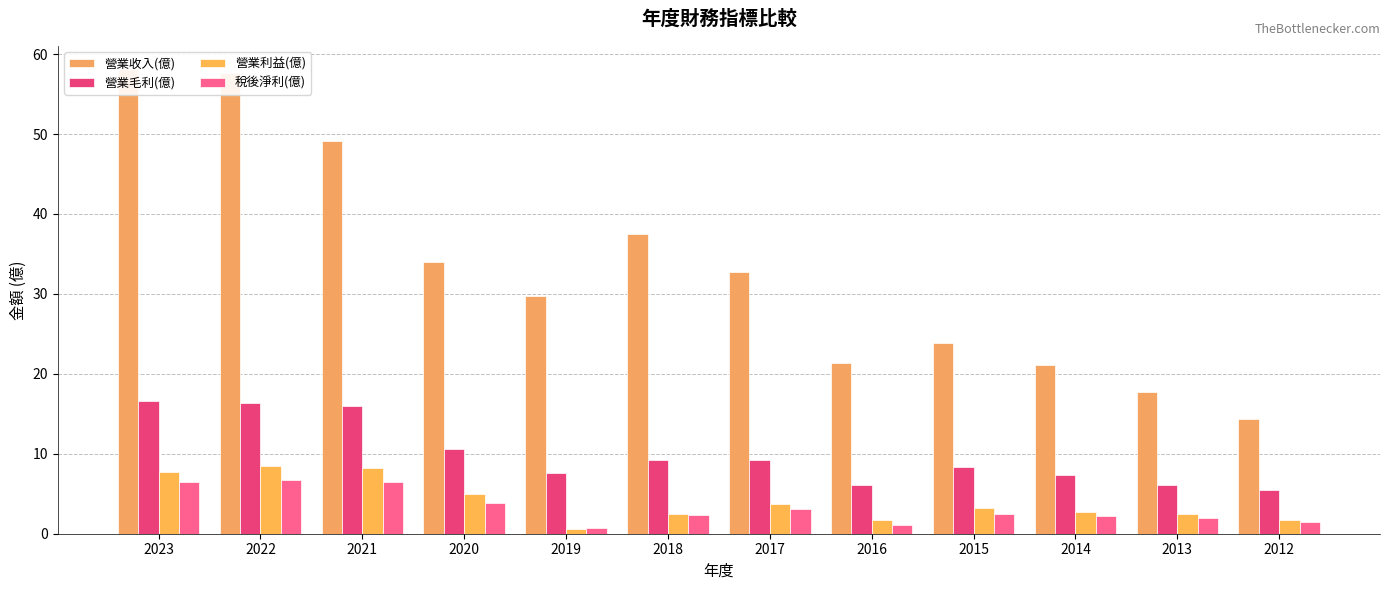

Reading left to right, extract all data points from this chart.

營業收入(億): 58.1	57.6	49.1	34.0	29.7	37.5	32.8	21.4	23.8	21.1	17.7	14.3
營業毛利(億): 16.6	16.4	16.0	10.6	7.6	9.2	9.2	6.1	8.4	7.4	6.1	5.4
營業利益(億): 7.7	8.4	8.2	5.0	0.6	2.5	3.8	1.7	3.2	2.7	2.4	1.7
稅後淨利(億): 6.5	6.7	6.5	3.8	0.7	2.3	3.0	1.1	2.5	2.3	2.0	1.4